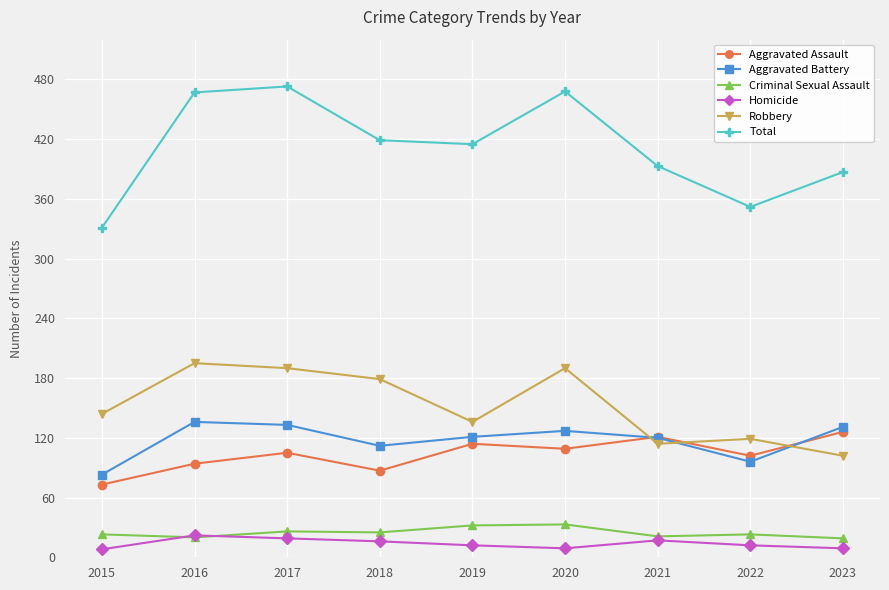

What is the difference between the maximum and minimum values in the Aggravated Assault series?

53